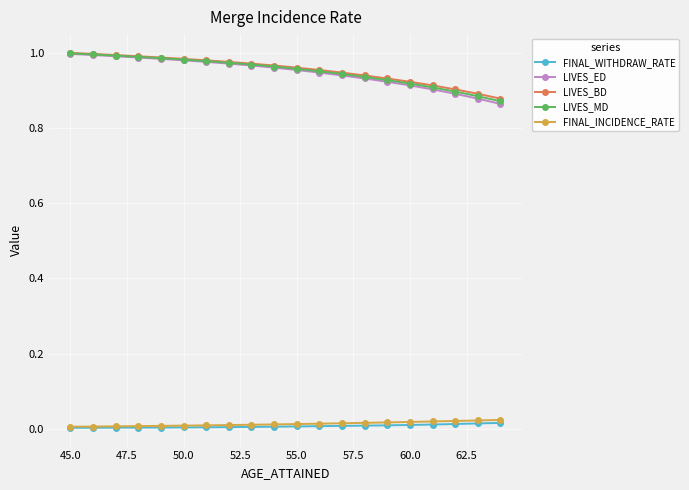

True or false: FINAL_INCIDENCE_RATE and LIVES_MD cross at least once.

False